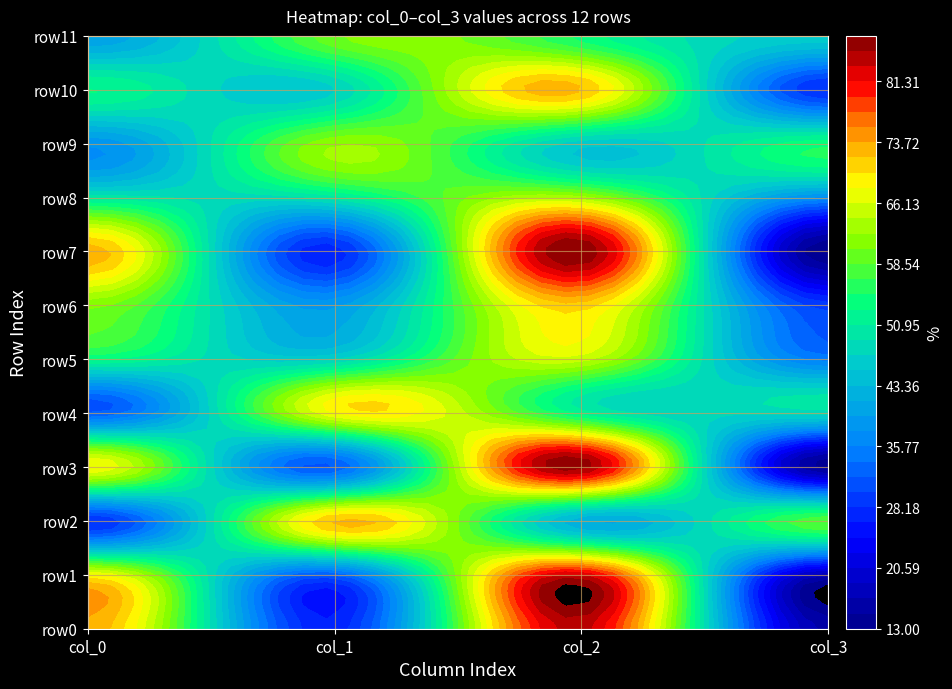

What is the difference between the maximum and minimum values in the row4 series?

36